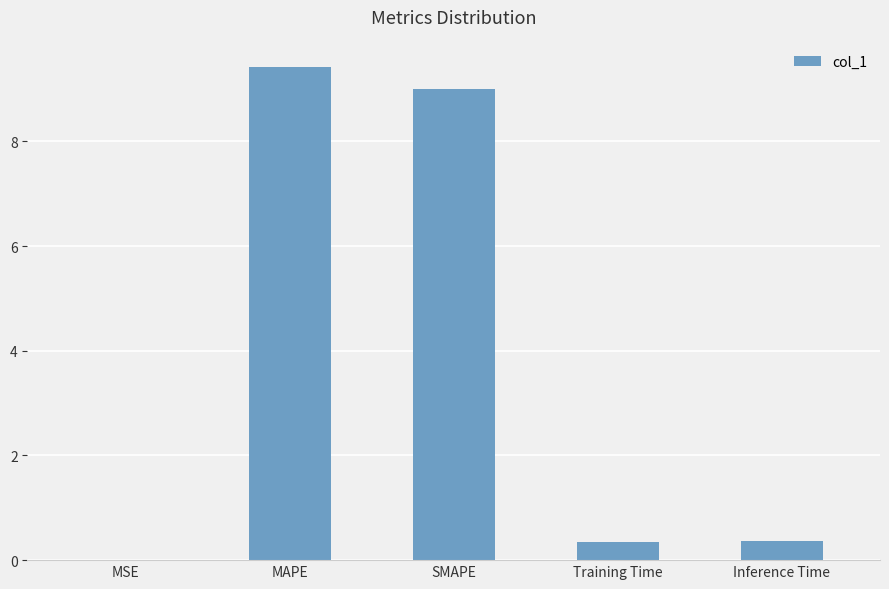

True or false: the data shows 0.3 at Training Time.

True